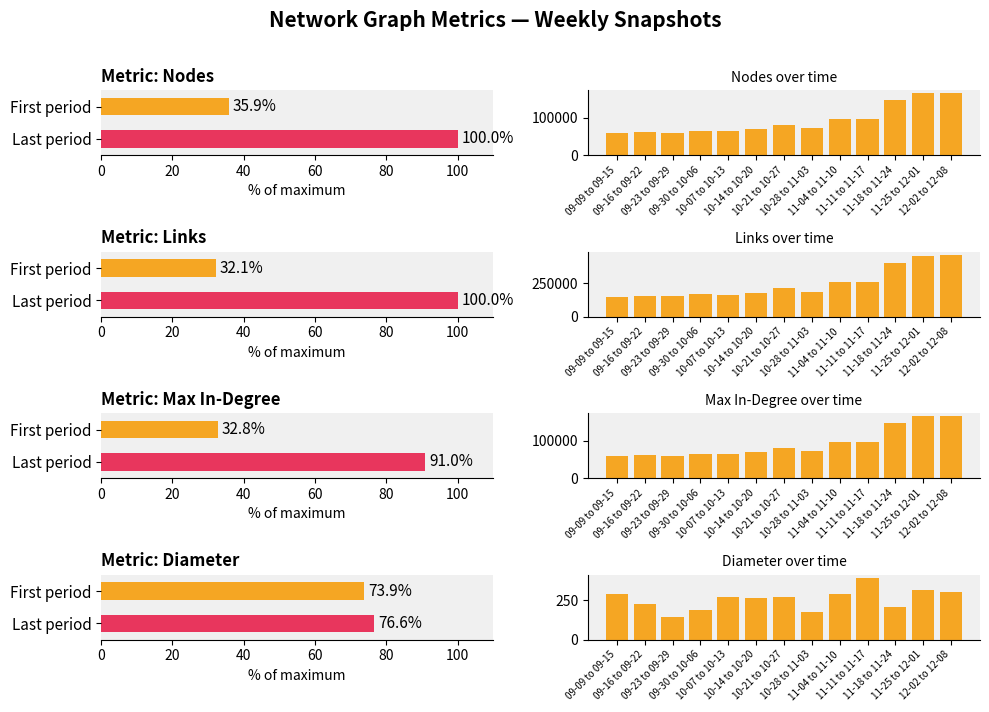

Reading left to right, extract all data points from this chart.

Nodes: 59574	60774	60619	65944	64295	69933	80556	71727	97739	96291	147046	165768	165772
Links: 148959	153809	153914	166822	163760	176285	214668	185615	259483	257001	405149	456183	463363
Max In-Degree: 59574	60774	60619	65944	64295	69933	80556	71727	97739	96291	147046	165768	165772
Diameter: 291	230	146	187	274	266	271	177	290	394	211	320	302